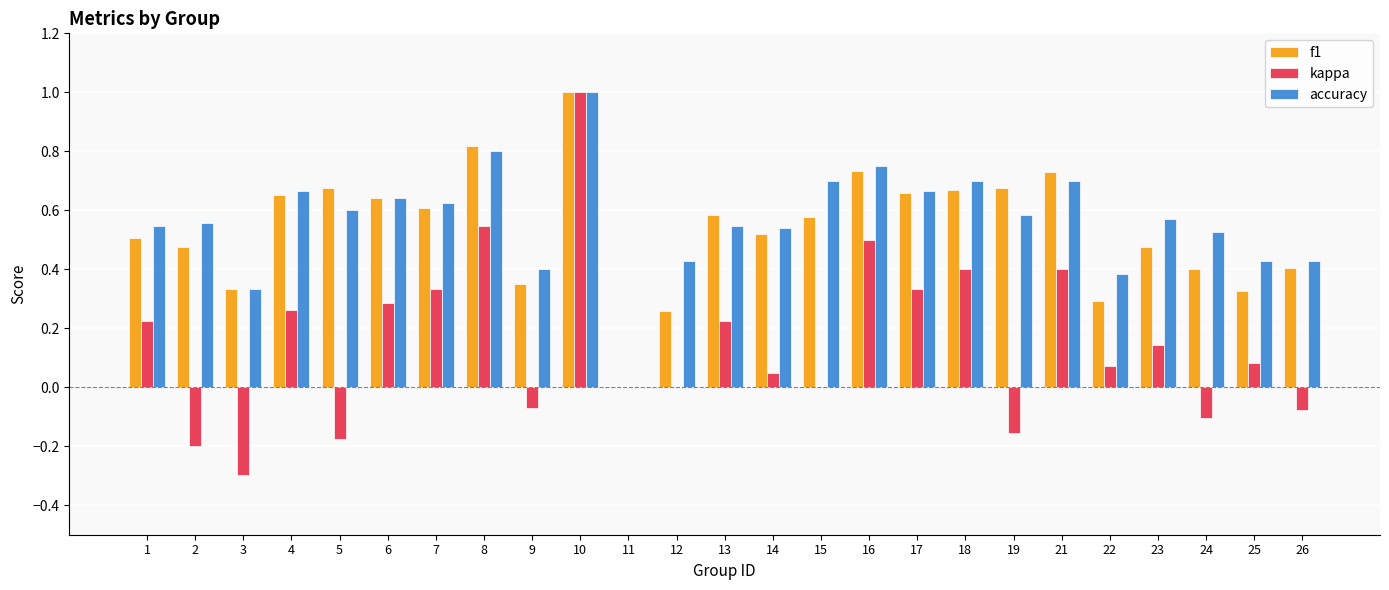

What is the sum of all kappa values?

3.8